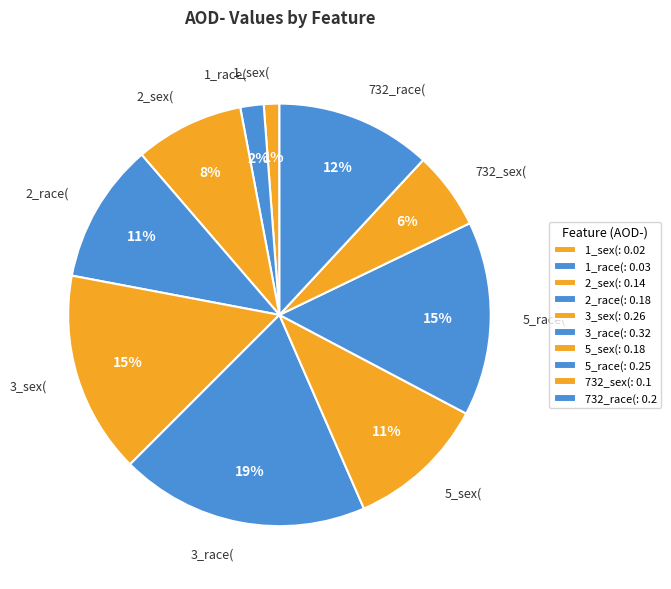

The 3_sex( slice represents 15% of the pie. True or false?

True